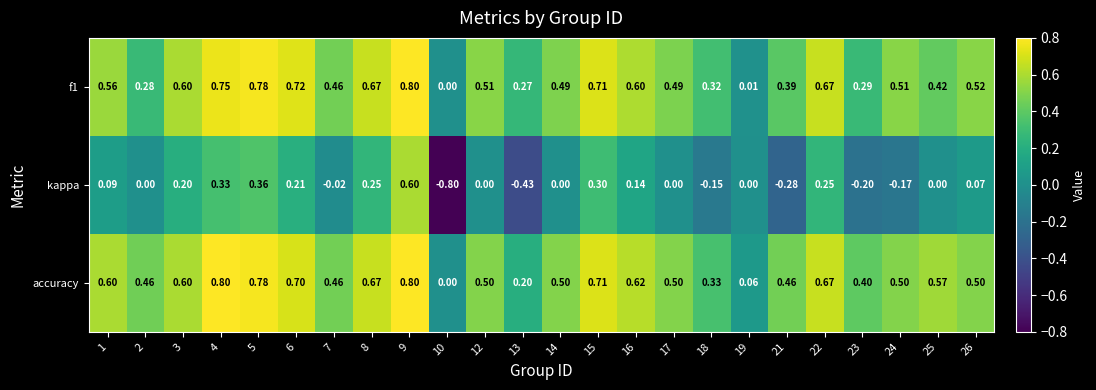

Which series has the largest total across all categories?

accuracy